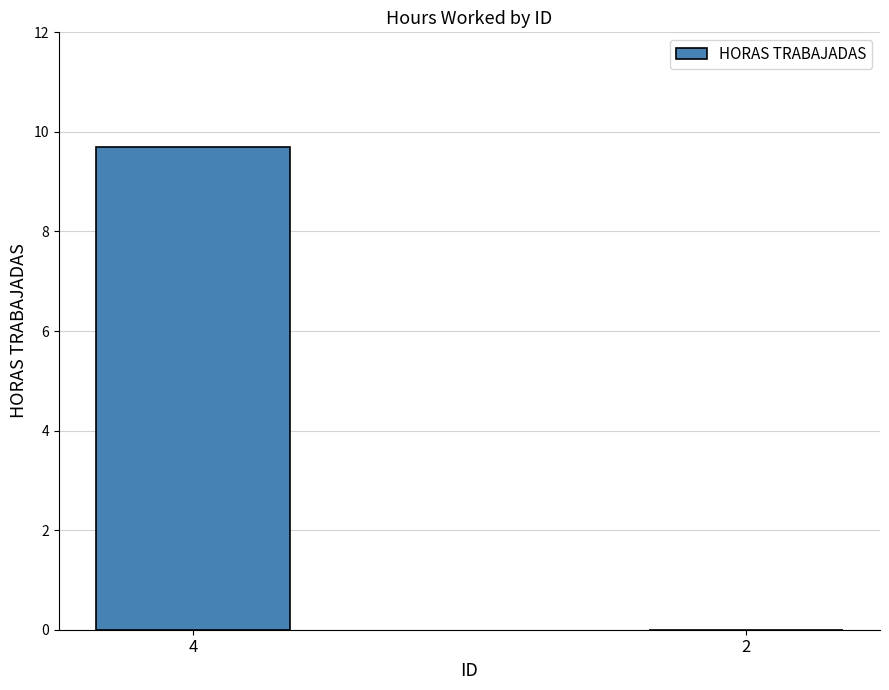

At which category does the chart reach its peak across all series?

4